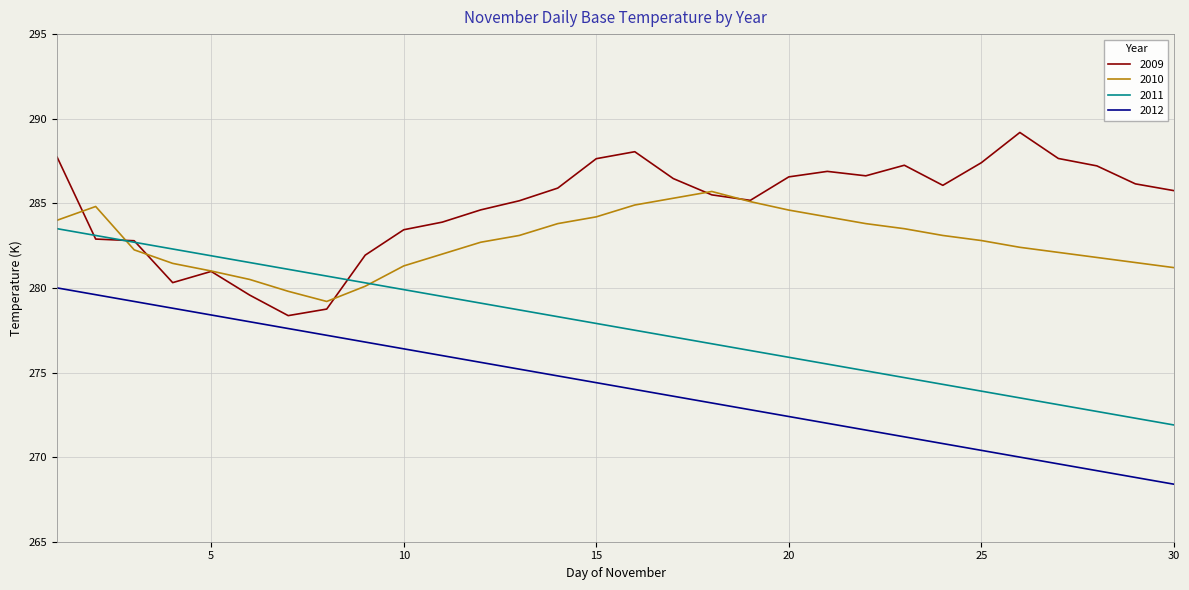

What is the maximum value shown in the chart?

289.2